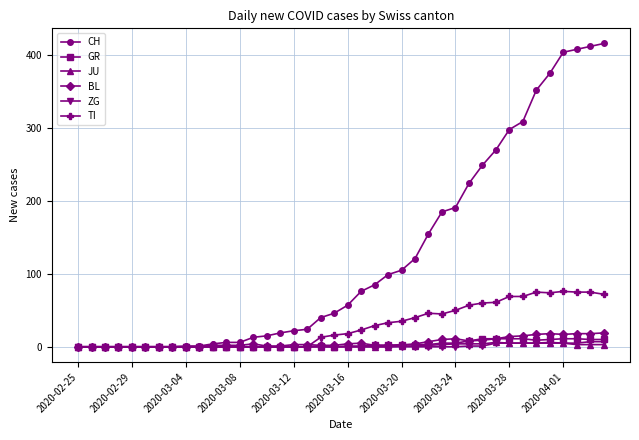

True or false: BL has more than 1 points higher than both neighbors.

True